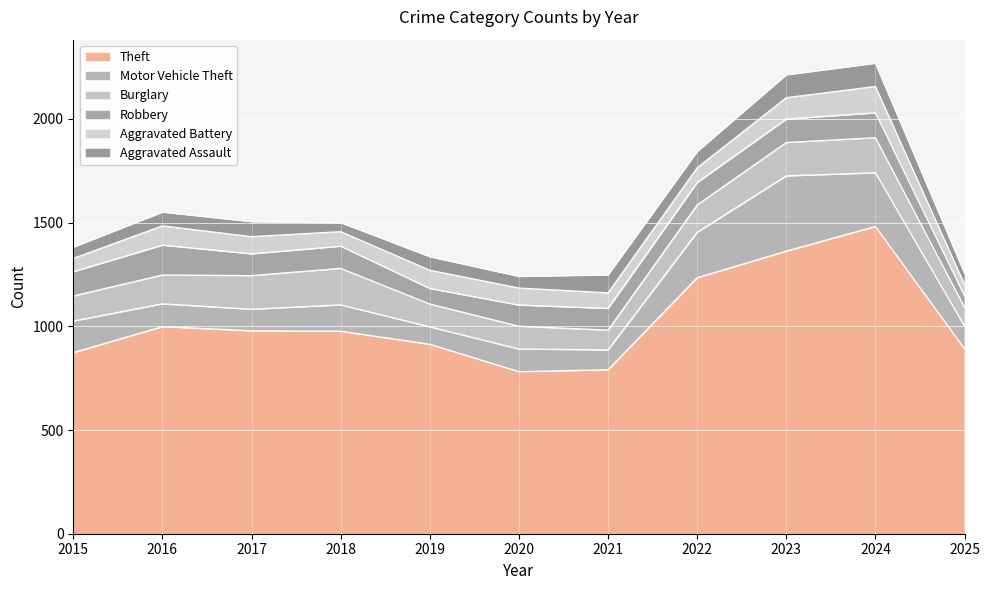

Which series ends up on top after the final intersection of Motor Vehicle Theft and Aggravated Battery?

Motor Vehicle Theft